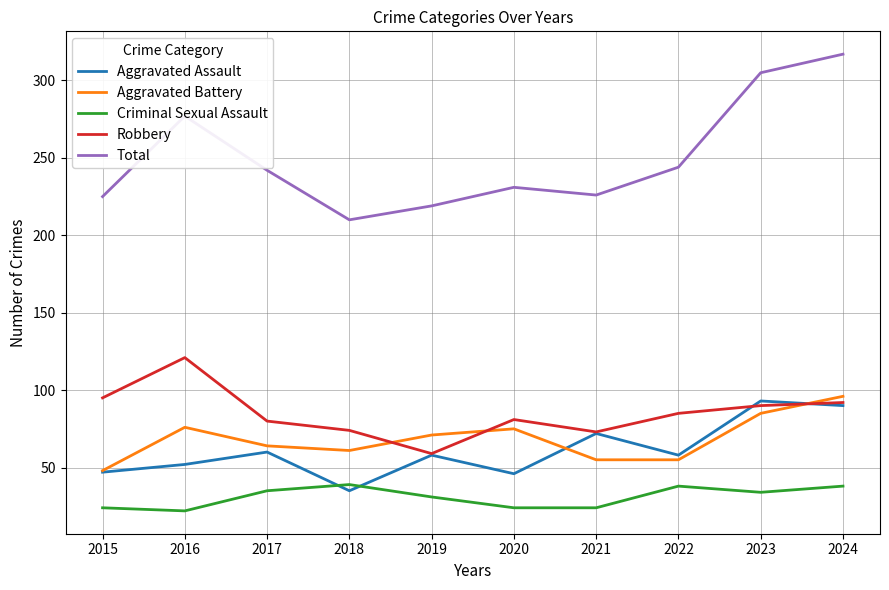

At which category does Robbery reach its first local valley?

2019